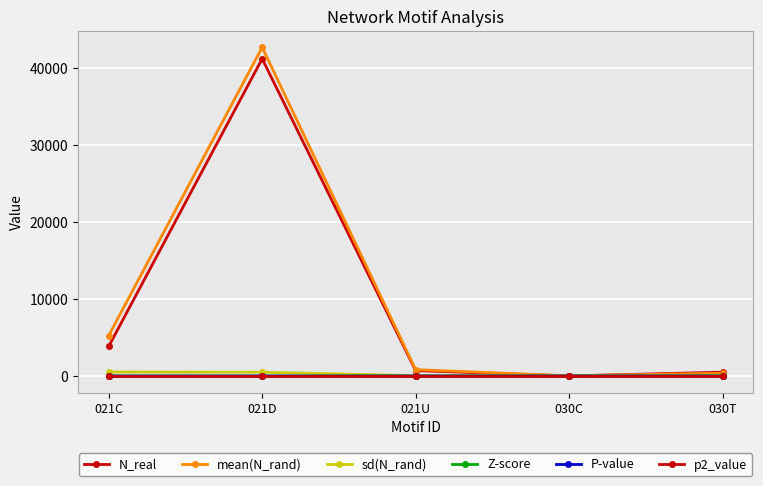

How many series are shown in this chart?

6